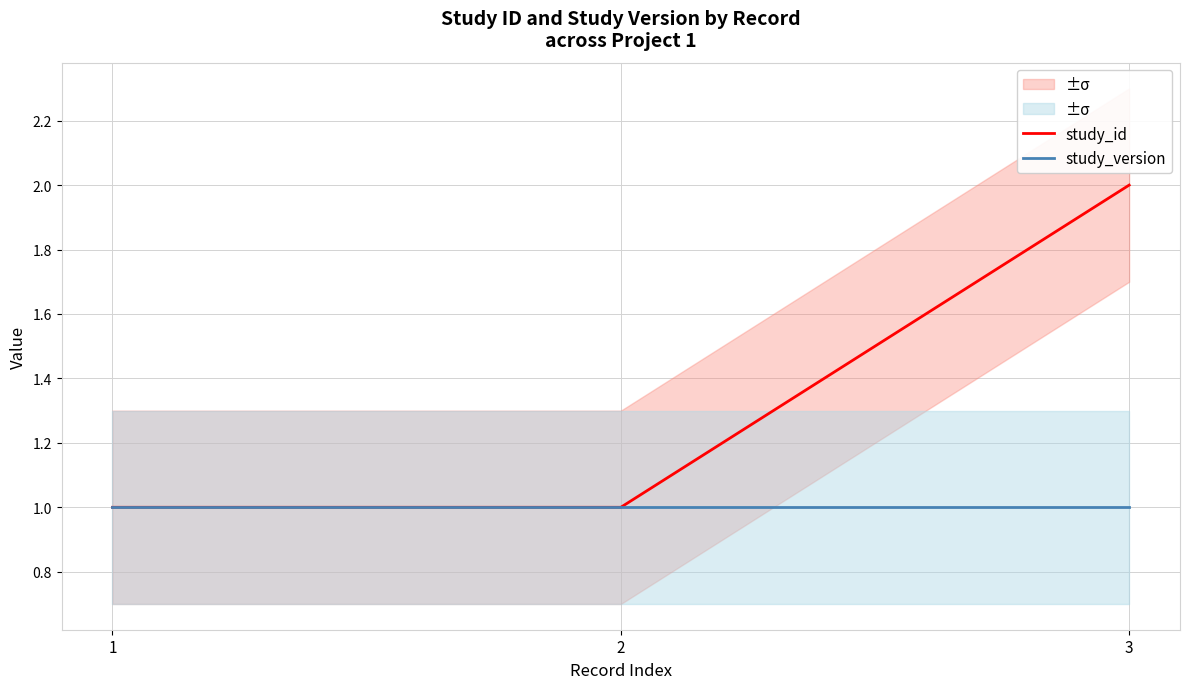

Rank the series by their average value, from highest to lowest.

study_id, study_version